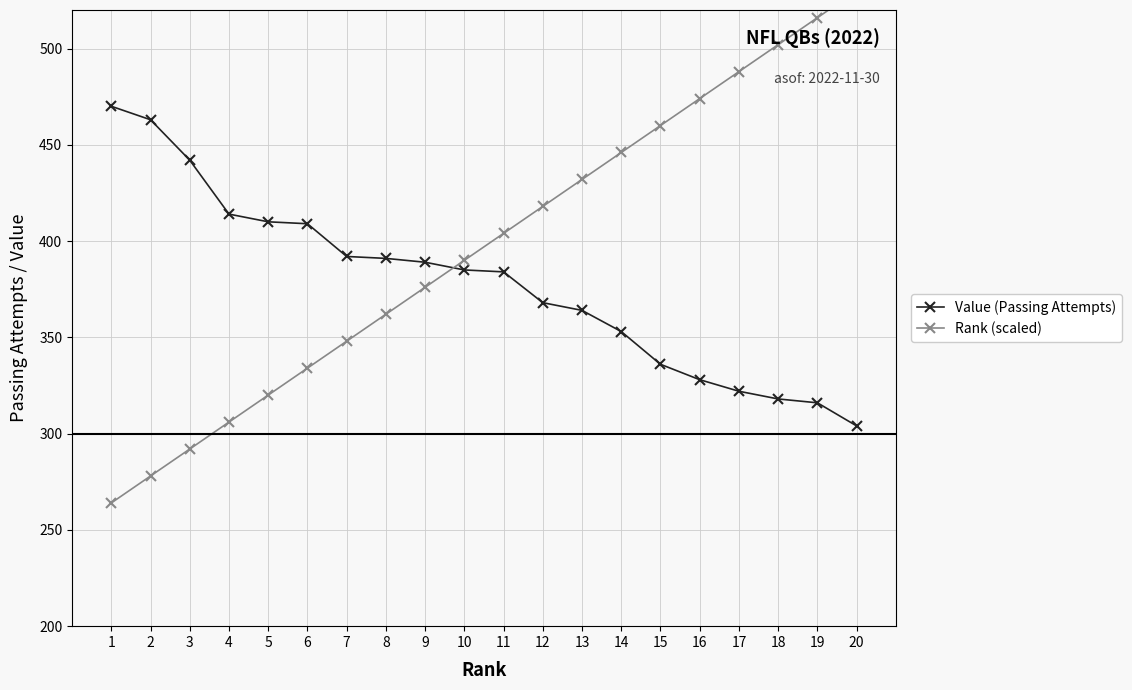

What are all the series names shown in the legend?

Value (Passing Attempts), Rank (scaled)